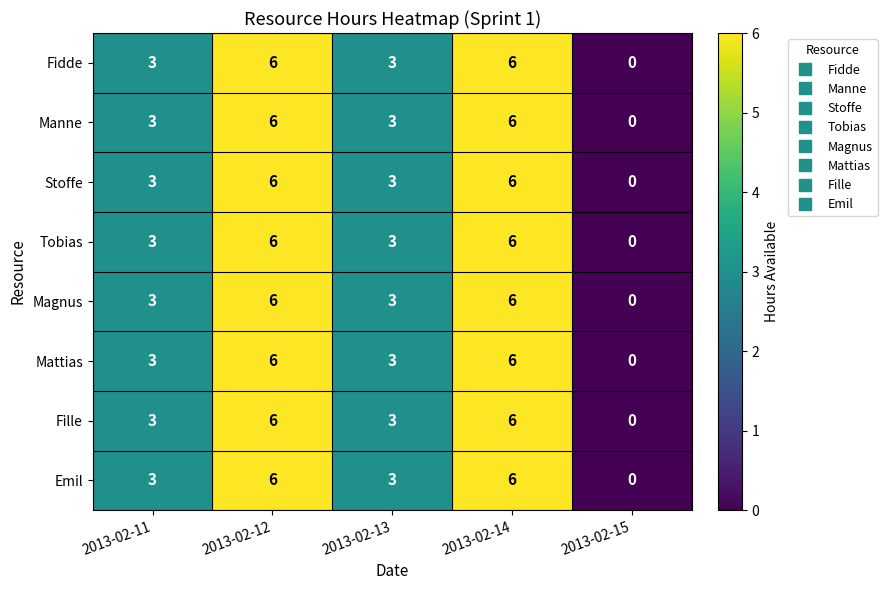

What is the sum of the Manne values at 2013-02-12 and 2013-02-13?

9